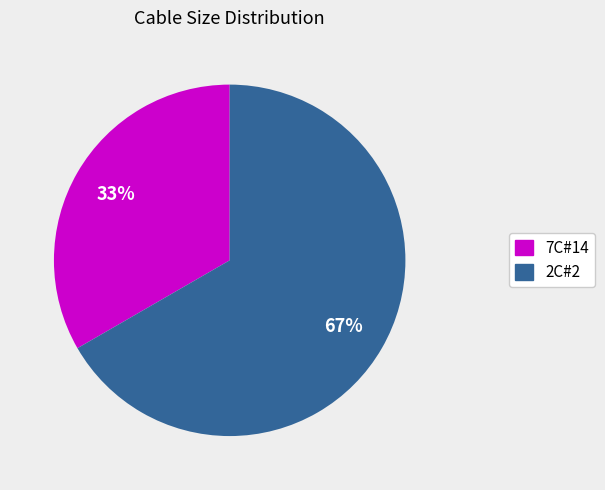

Is it true that 2C#2 is 78% of the pie?

False